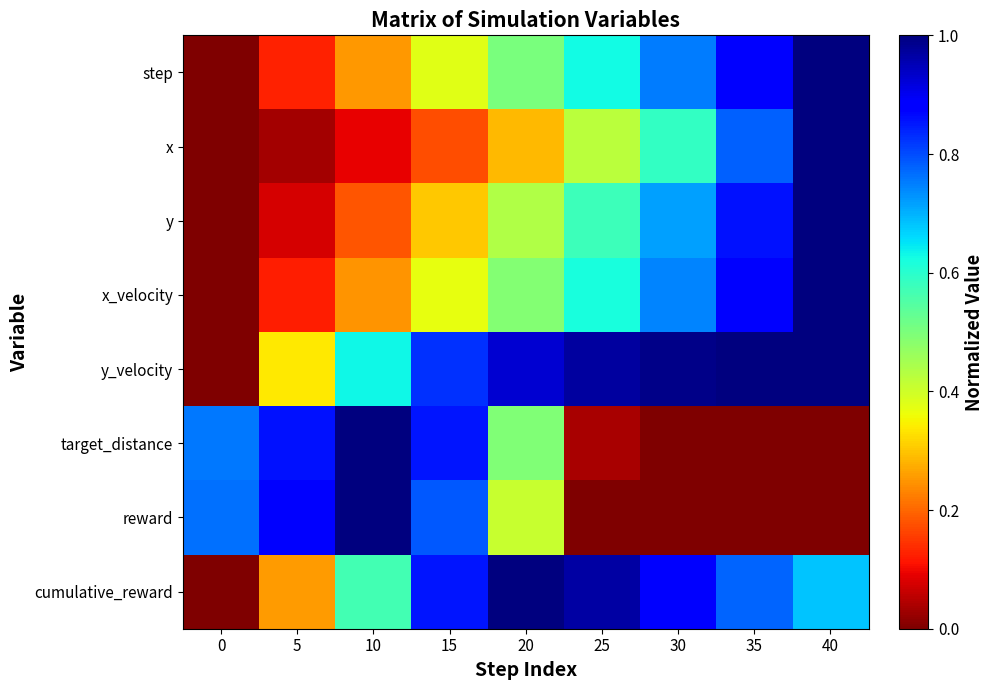

Rank the series at 0 from highest to lowest value.

reward, target_distance, step, x, y, x_velocity, y_velocity, cumulative_reward